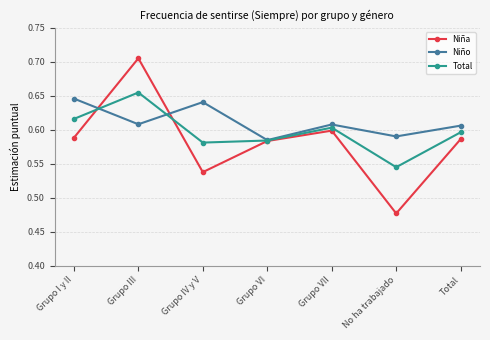

Between which two adjacent categories do Total and Niña first intersect?

Grupo I y II and Grupo III